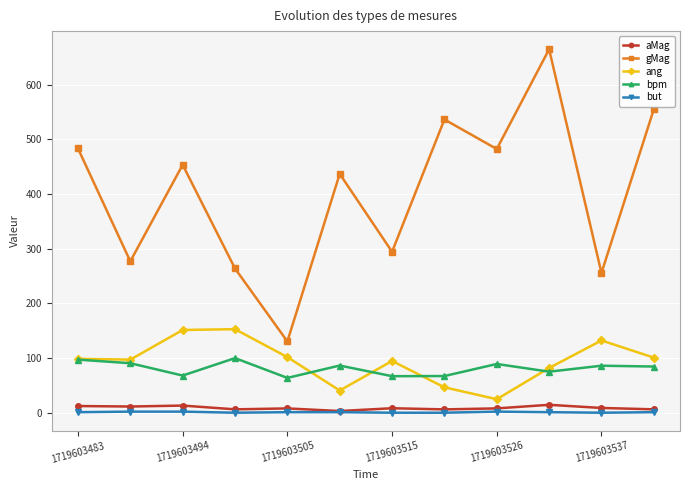

What is the minimum value for gMag?

130.3